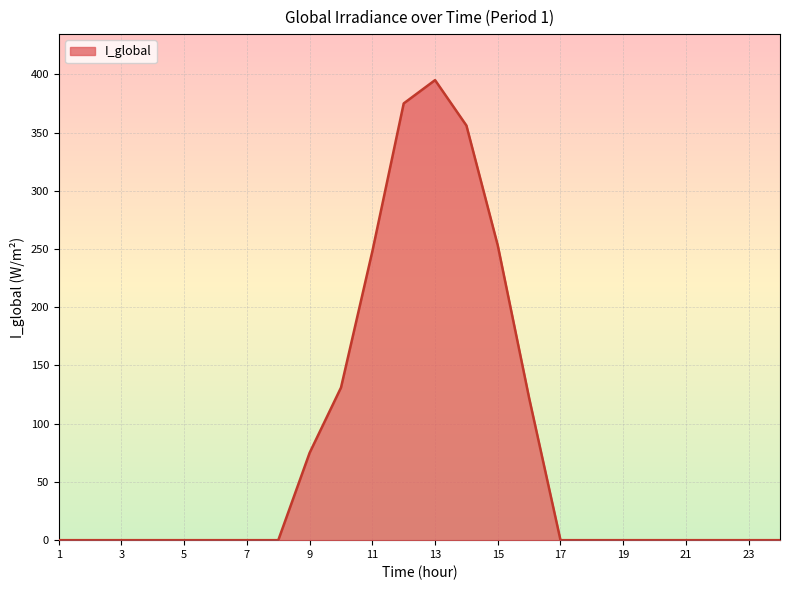

How many series are shown in this chart?

1